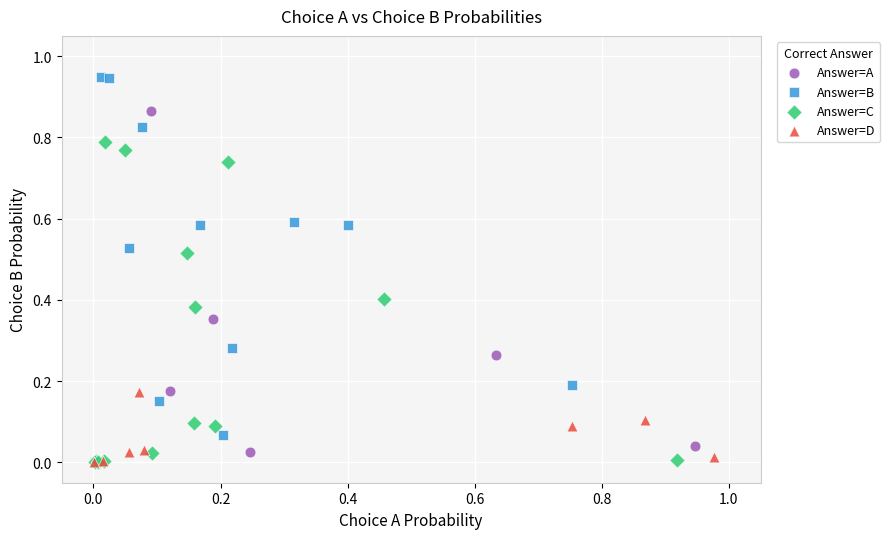

Which series has the largest Y range (max minus min)?

Answer=B